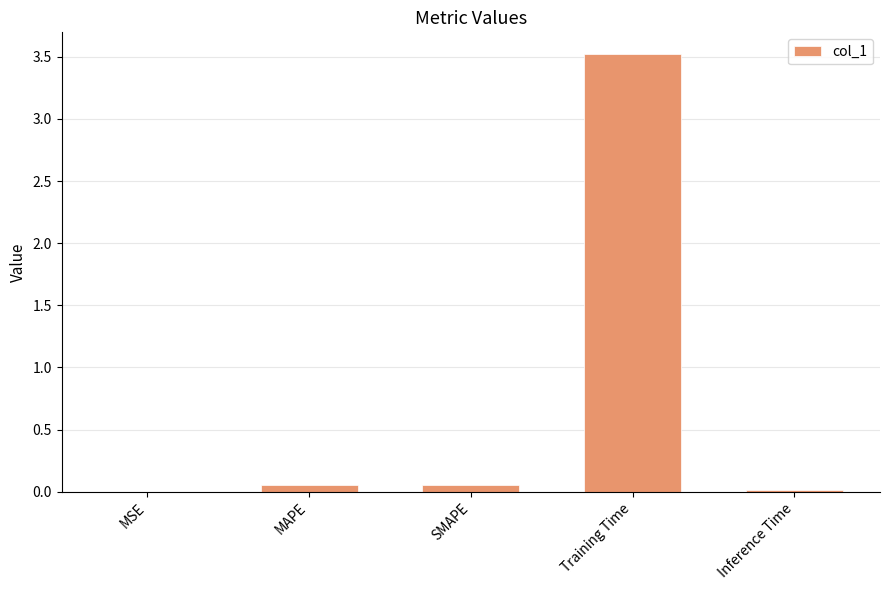

The chart shows a value of 1.8 at Training Time. True or false?

False